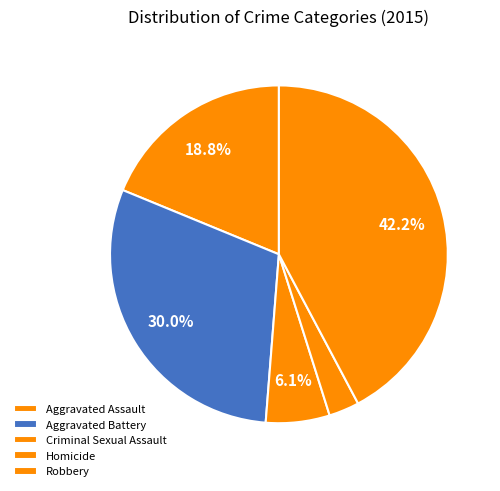

To the nearest percent, what portion does Robbery represent?

42%